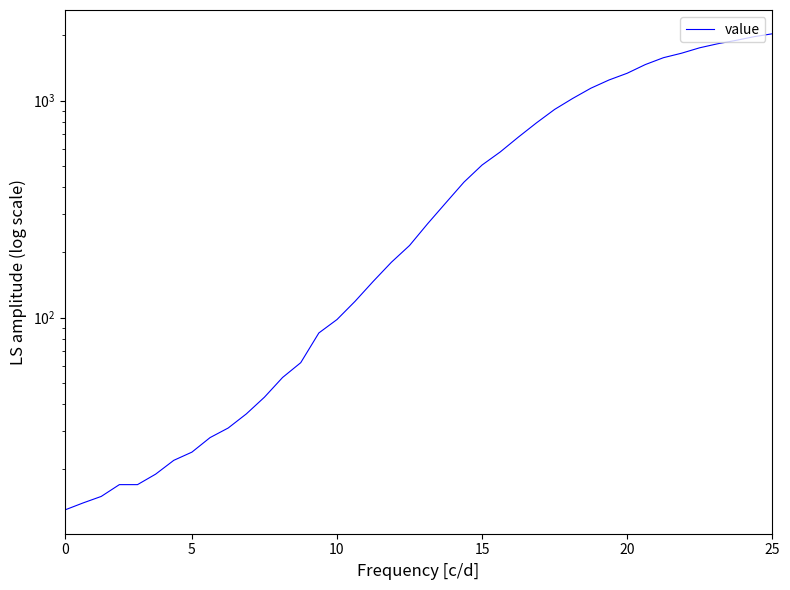

The value at 20 is 293. True or false?

False